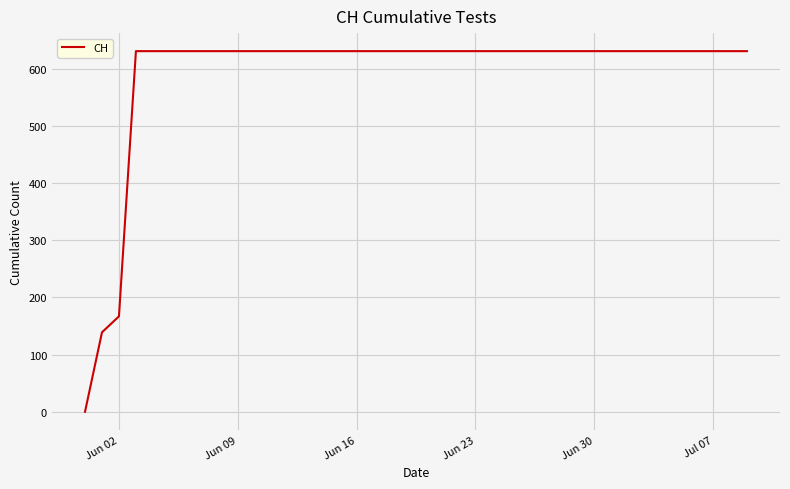

How many series are shown in this chart?

1